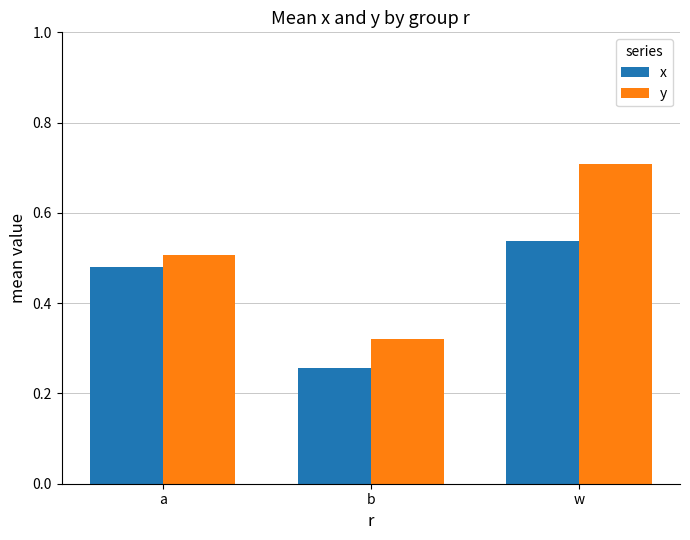

What is the sum of the y values at a and w?

1.2